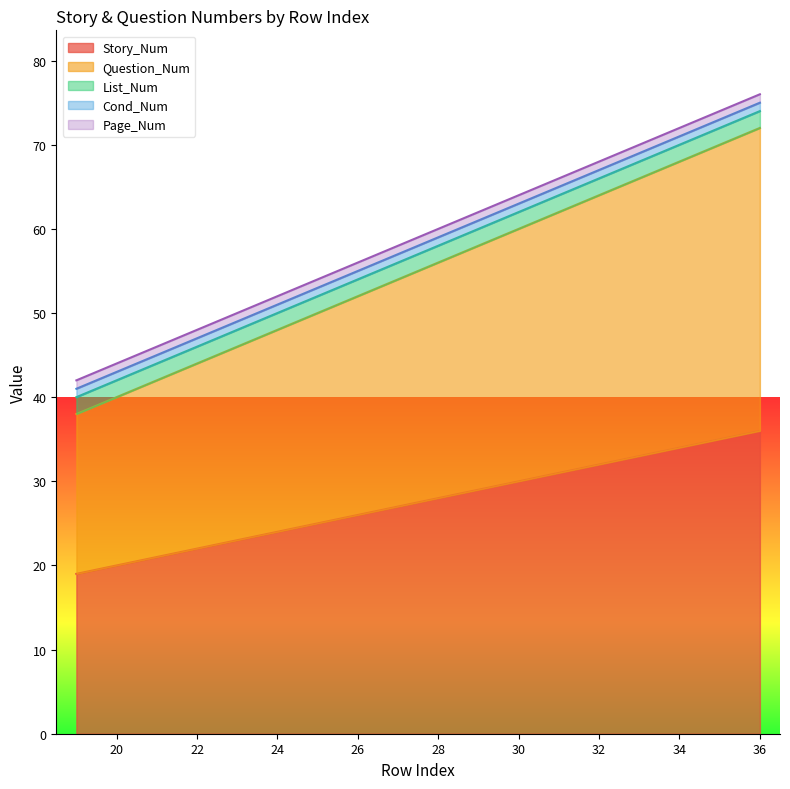

What is the difference between the Story_Num values at 34 and 19?

15